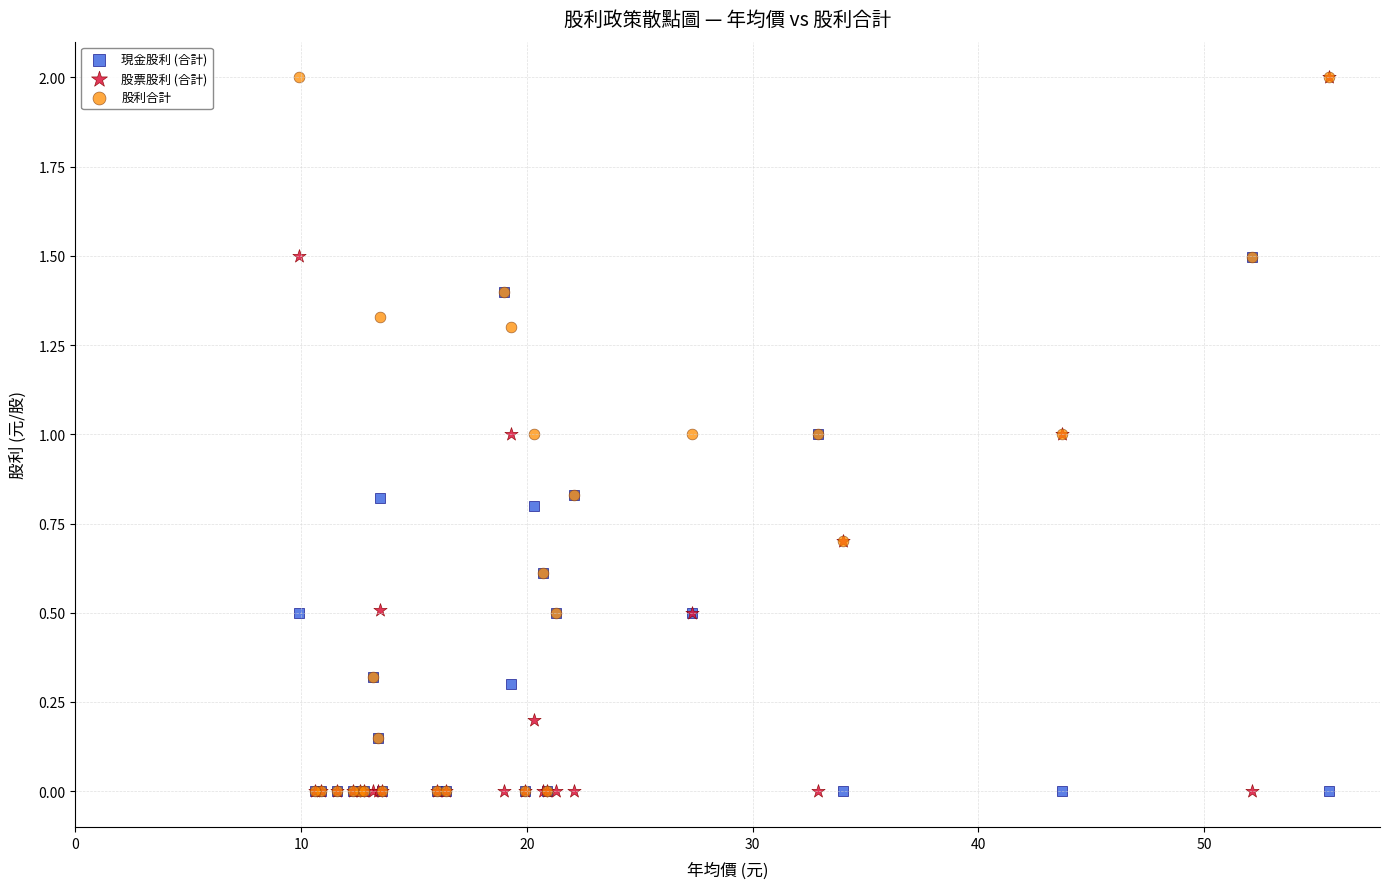

What are all the series names shown in the legend?

現金股利 (合計), 股票股利 (合計), 股利合計